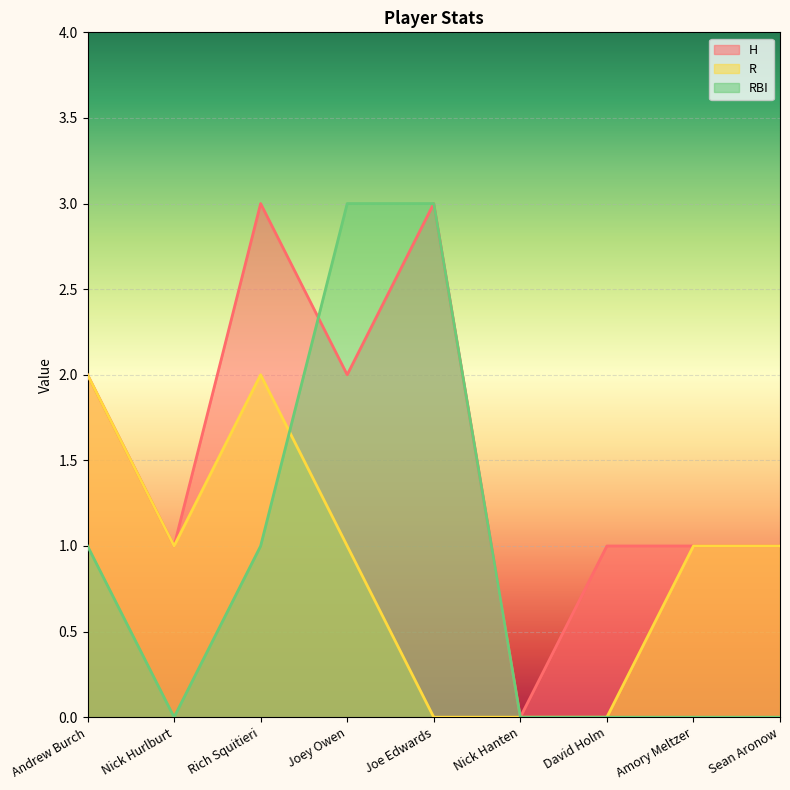

Is it true that R equals 0 at David Holm?

True